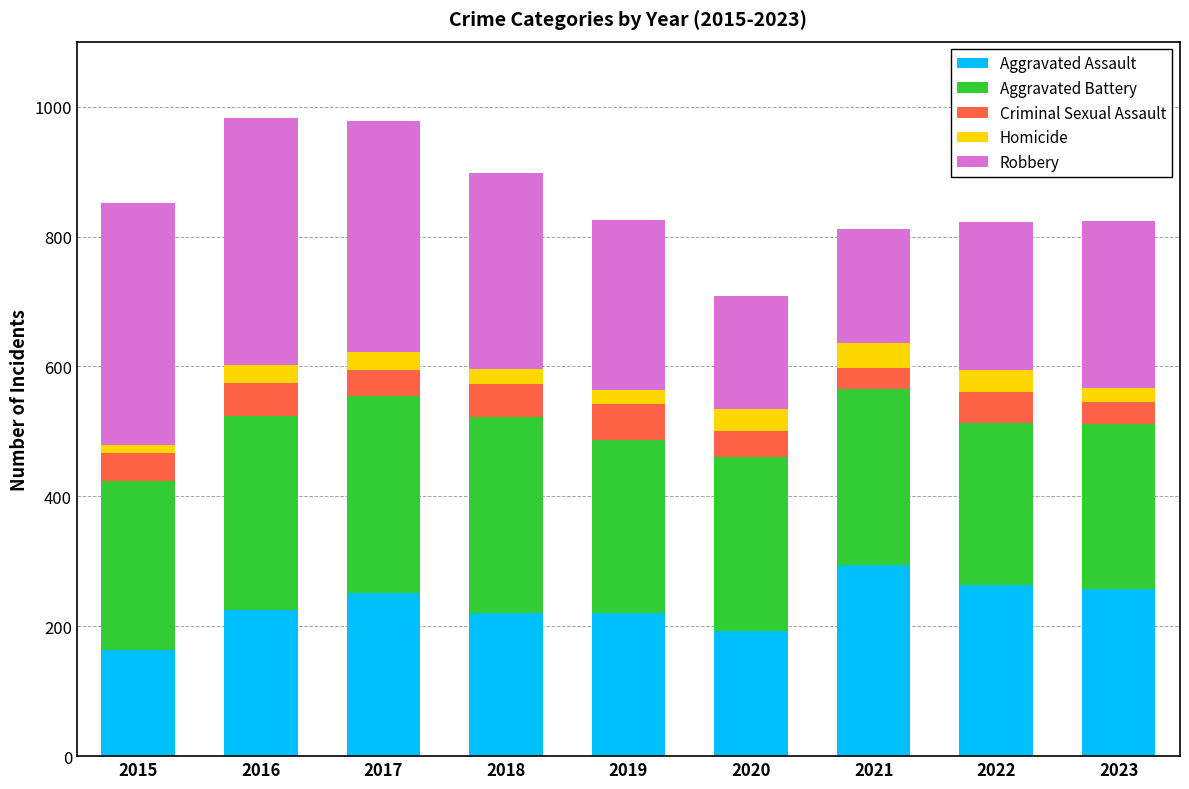

How many categories are shown in the chart?

9